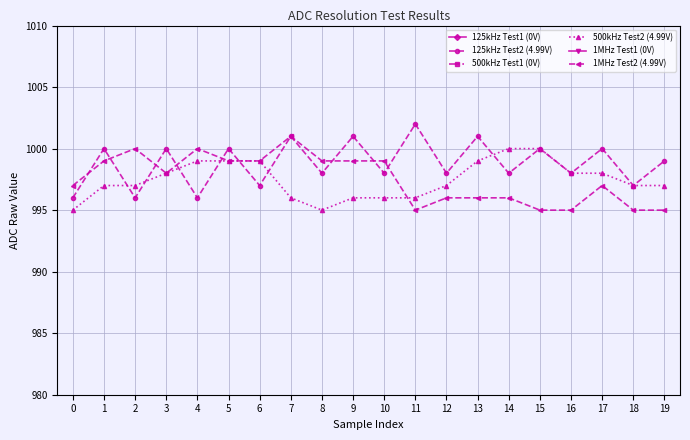

What value does the 1MHz Test2 (4.99V) series have at 8?

999